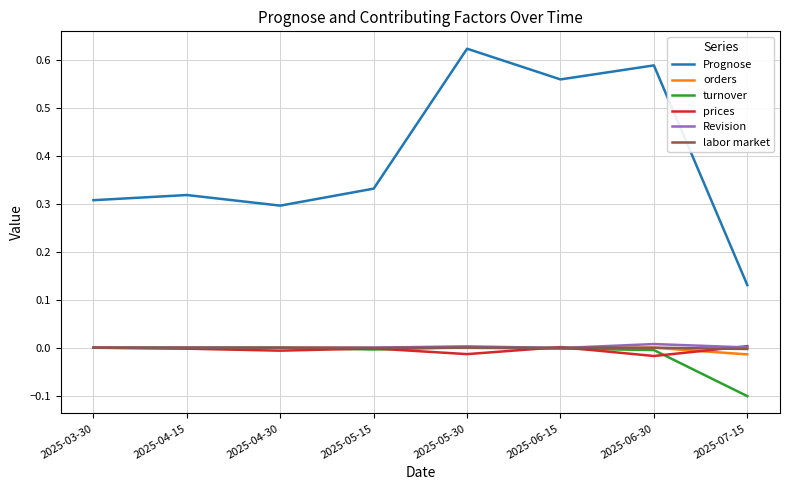

At which category does the chart reach its minimum across all series?

2025-07-15